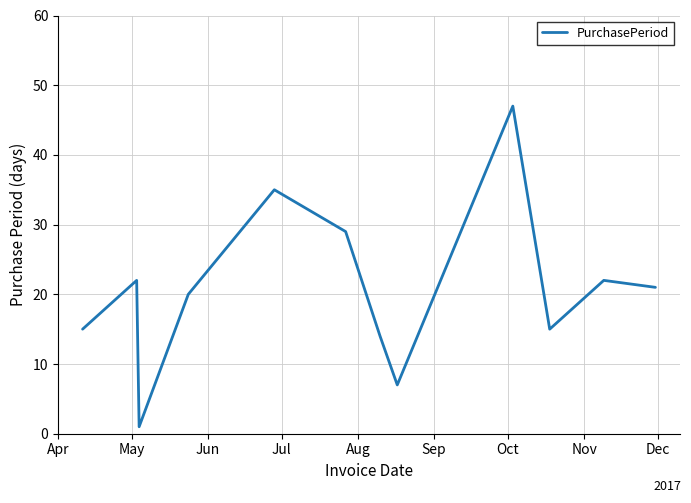

What is the difference between the maximum and minimum values?

46